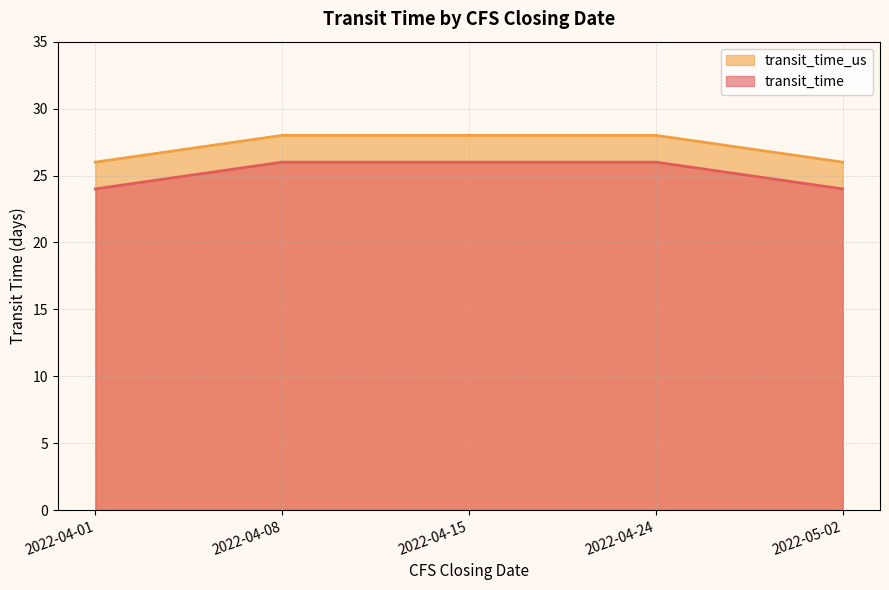

Reading right to left, transcribe all the data shown in this chart.

transit_time: 2022-05-02=24	2022-04-24=26	2022-04-15=26	2022-04-08=26	2022-04-01=24
transit_time_us: 2022-05-02=26	2022-04-24=28	2022-04-15=28	2022-04-08=28	2022-04-01=26